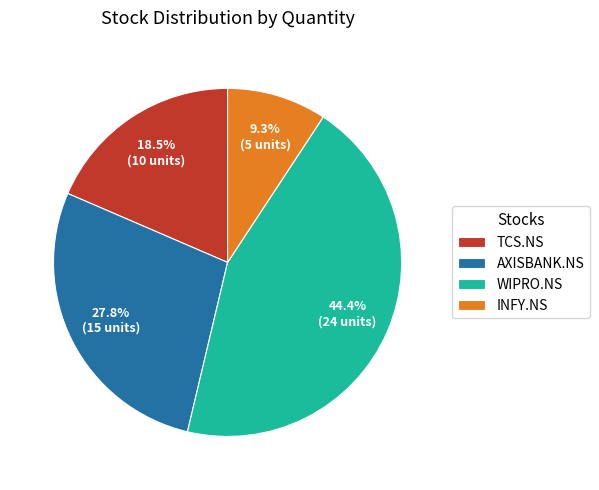

To the nearest percent, what percentage of the pie is AXISBANK.NS?

28%